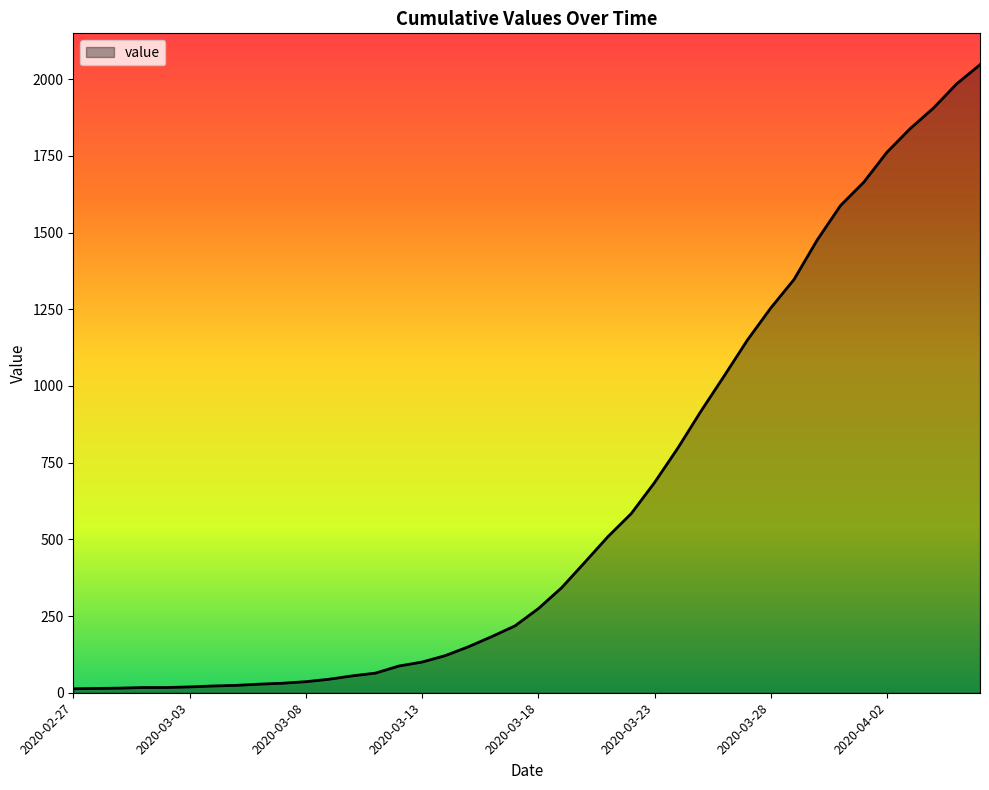

What is the greatest value displayed?

2047